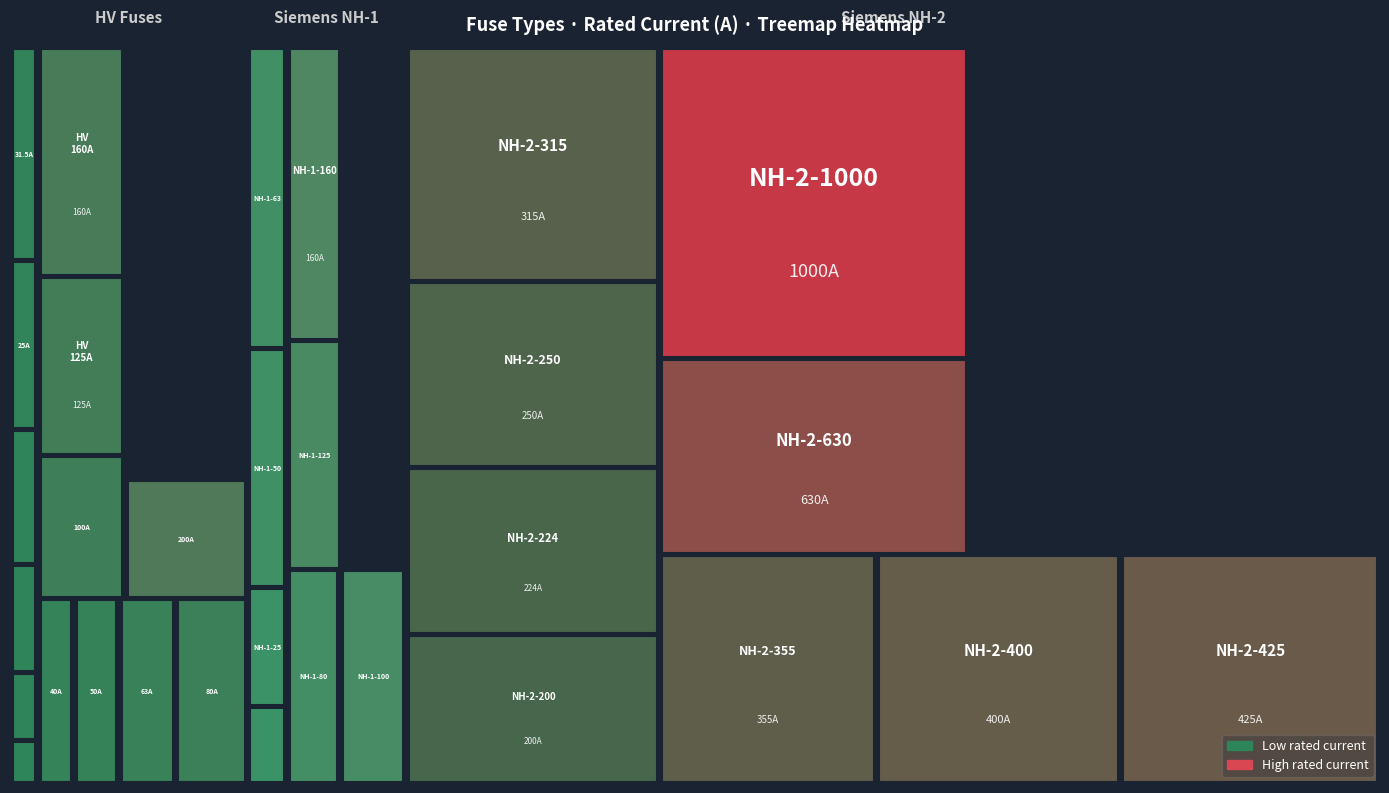

Which category has the highest value across all series?

Siemens NH-2-1000